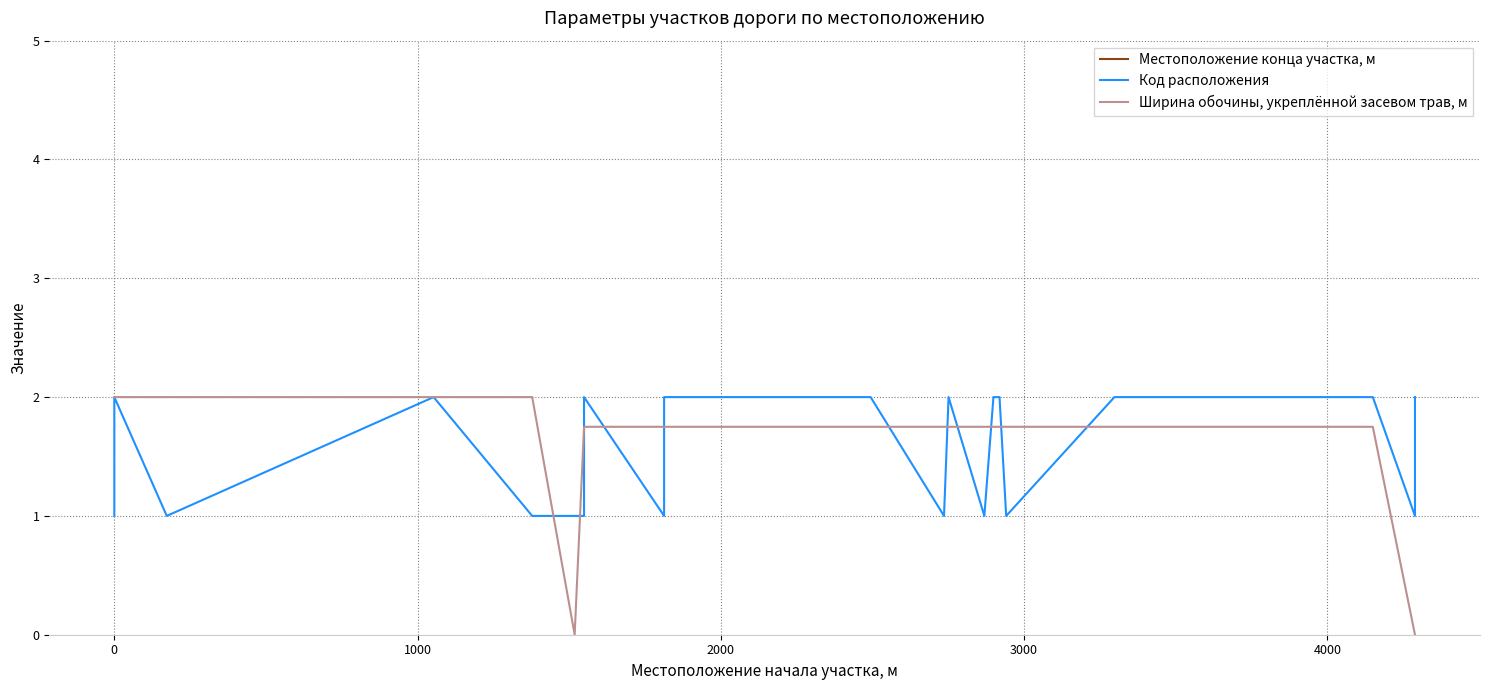

How many values in the Местоположение конца участка, м series exceed 2750?

11